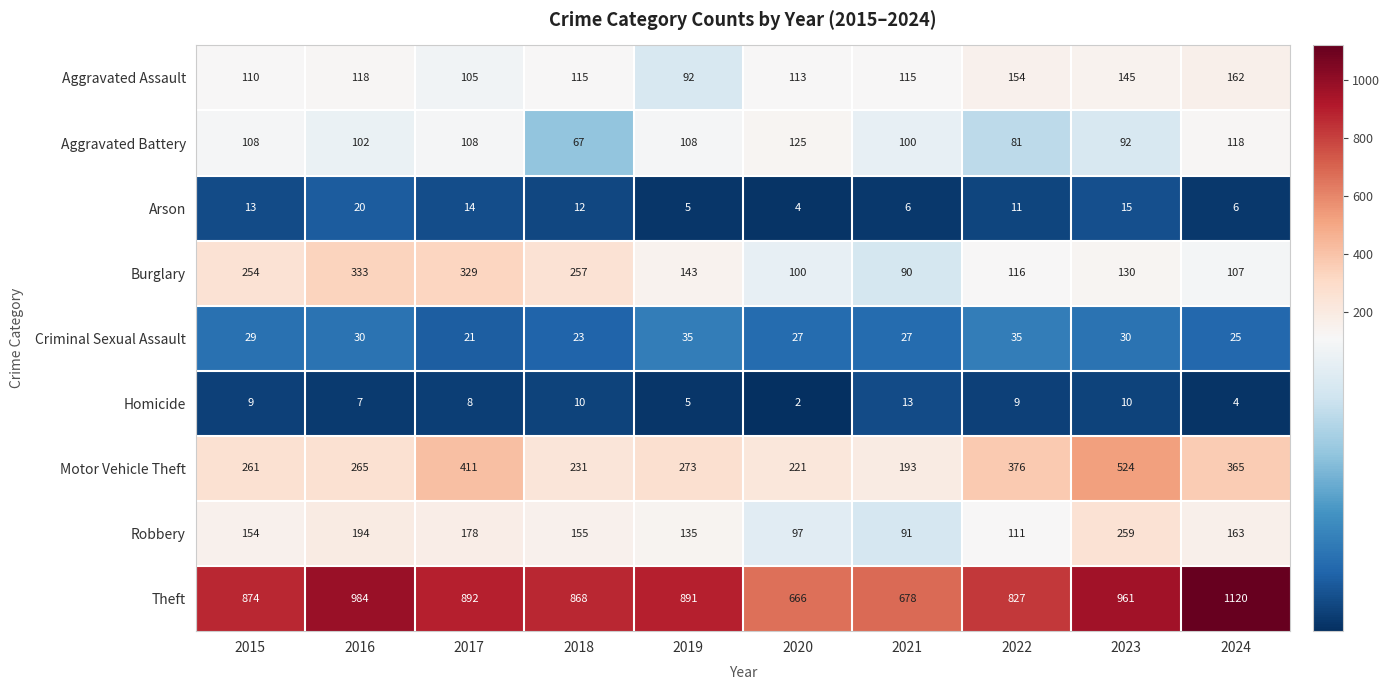

The Criminal Sexual Assault series shows 8 at 2022. True or false?

False